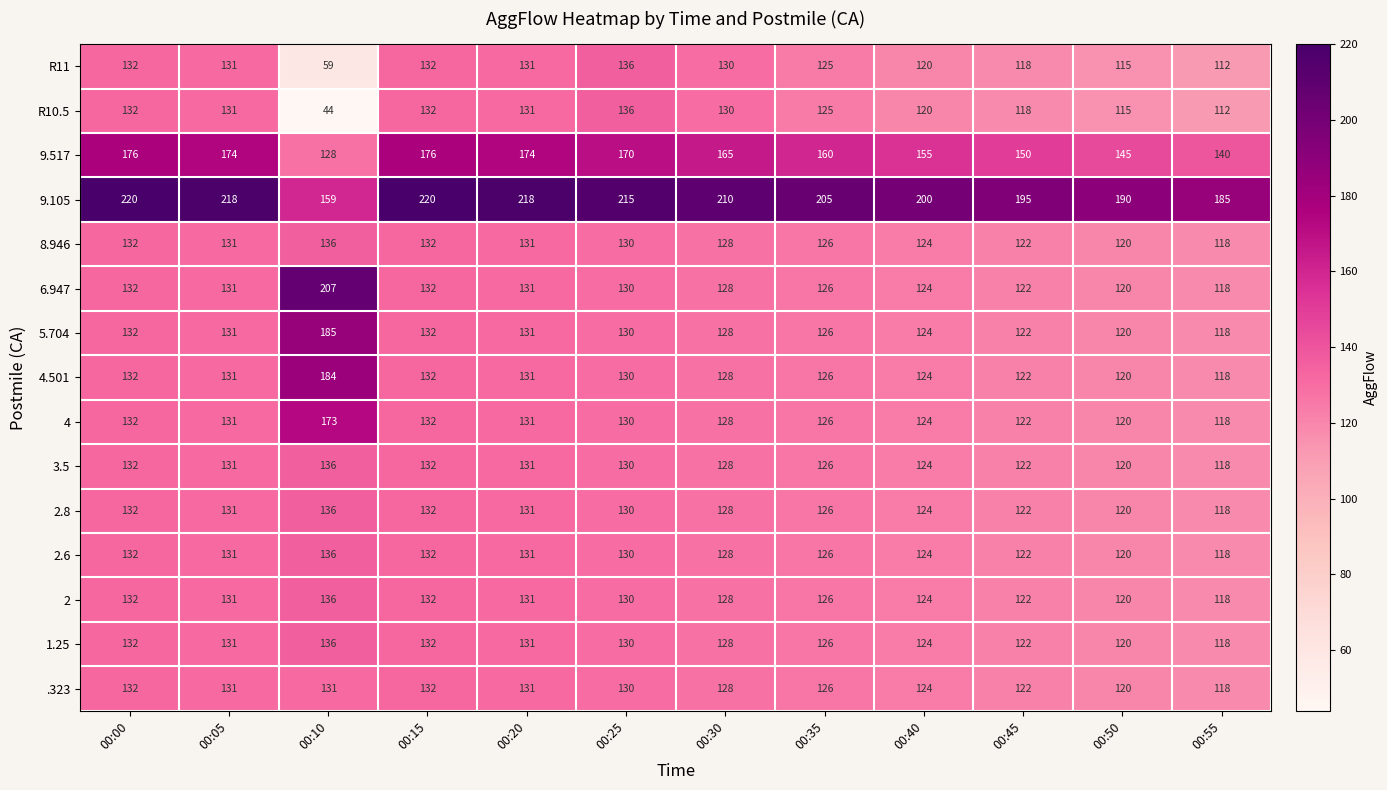

What is the approximate value of 2 at 00:25, to the nearest 5?

130